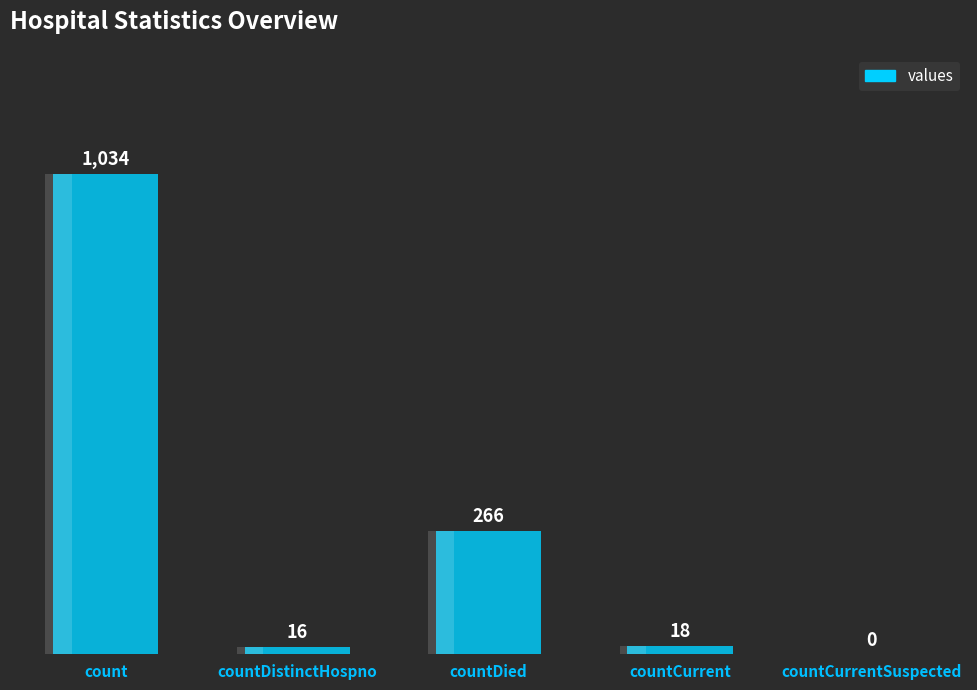

The value at countDied is 451. True or false?

False